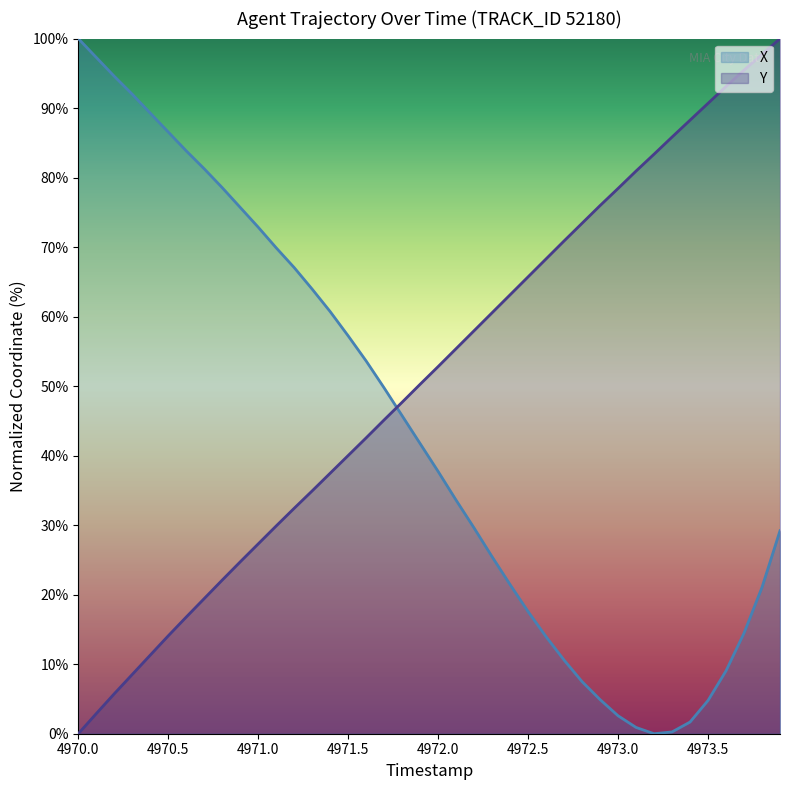

What is the total value across all series at 4973.0?

81.0